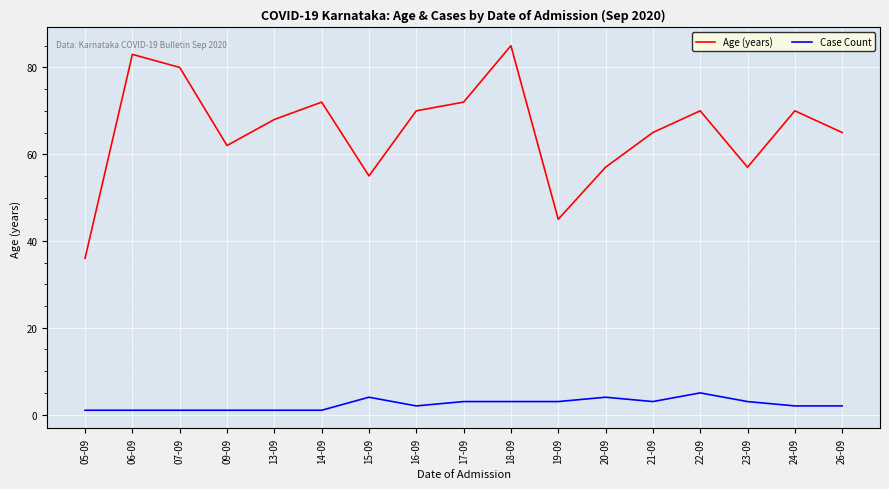

Read the Case Count value at 24-09.

2